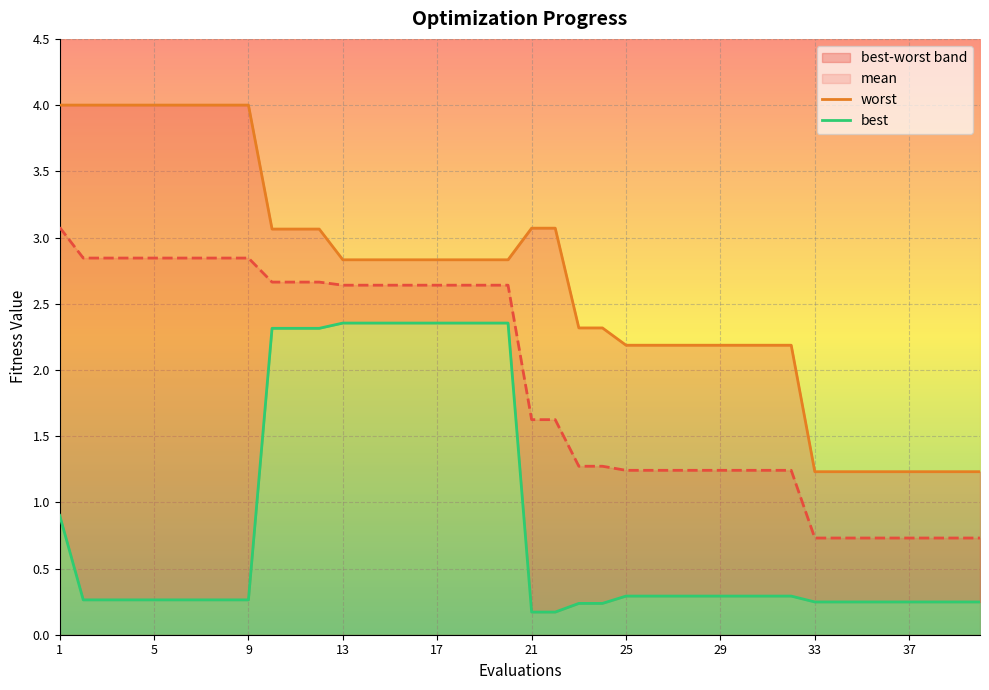

List the series in order of their overall mean, lowest first.

best, mean, worst